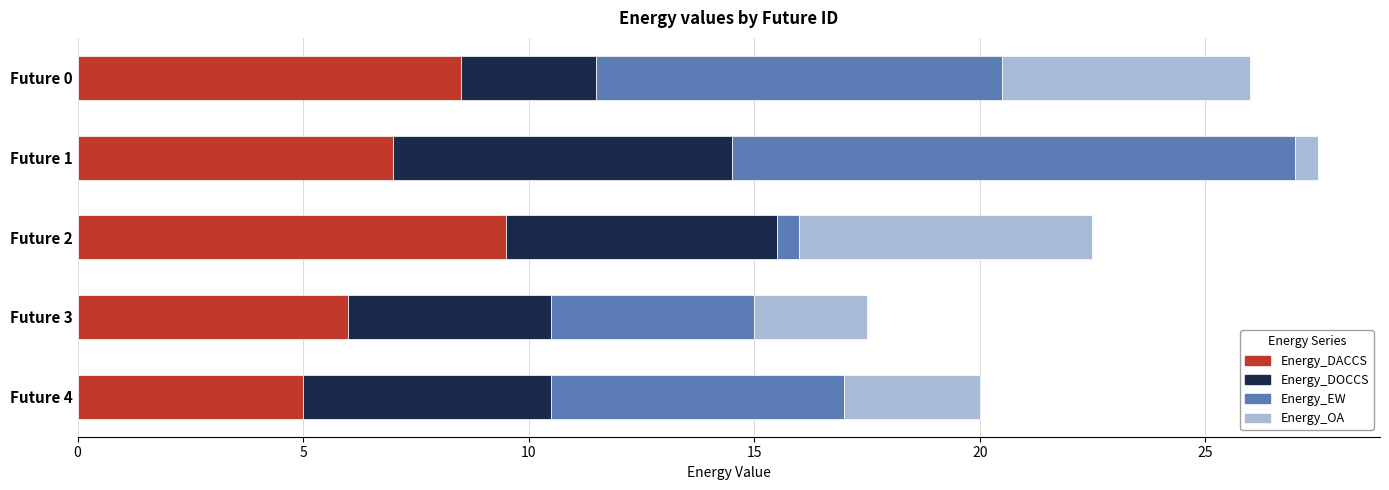

Count the Energy_DACCS values in the range 6 to 8.

2